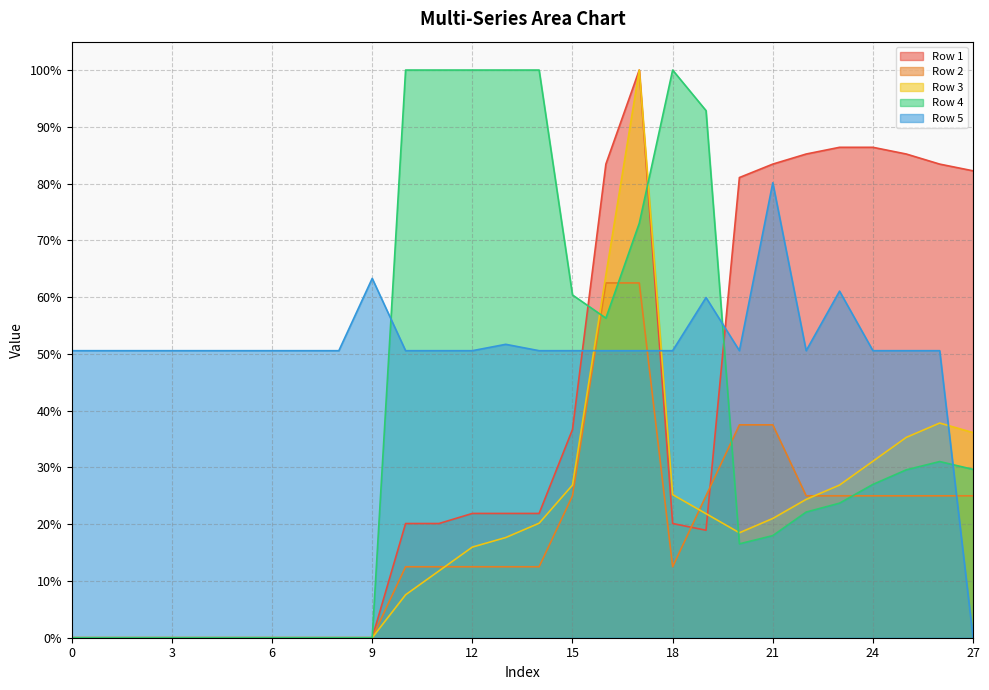

Where do Row 1 and Row 3 first cross each other?

19 and 20